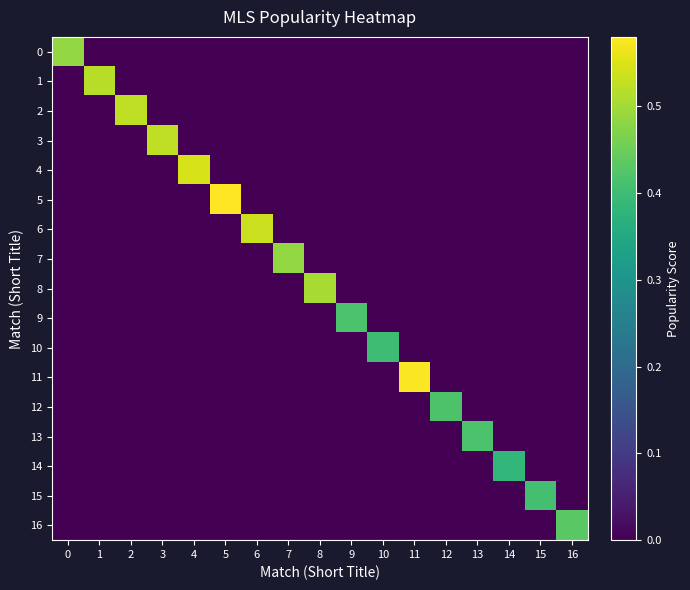

Reading left to right, extract all data points from this chart.

0: 0=0.5	1=0.0	2=0.0	3=0.0	4=0.0	5=0.0	6=0.0	7=0.0	8=0.0	9=0.0	10=0.0	11=0.0	12=0.0	13=0.0	14=0.0	15=0.0	16=0.0
1: 0=0.0	1=0.5	2=0.0	3=0.0	4=0.0	5=0.0	6=0.0	7=0.0	8=0.0	9=0.0	10=0.0	11=0.0	12=0.0	13=0.0	14=0.0	15=0.0	16=0.0
2: 0=0.0	1=0.0	2=0.5	3=0.0	4=0.0	5=0.0	6=0.0	7=0.0	8=0.0	9=0.0	10=0.0	11=0.0	12=0.0	13=0.0	14=0.0	15=0.0	16=0.0
3: 0=0.0	1=0.0	2=0.0	3=0.5	4=0.0	5=0.0	6=0.0	7=0.0	8=0.0	9=0.0	10=0.0	11=0.0	12=0.0	13=0.0	14=0.0	15=0.0	16=0.0
4: 0=0.0	1=0.0	2=0.0	3=0.0	4=0.5	5=0.0	6=0.0	7=0.0	8=0.0	9=0.0	10=0.0	11=0.0	12=0.0	13=0.0	14=0.0	15=0.0	16=0.0
5: 0=0.0	1=0.0	2=0.0	3=0.0	4=0.0	5=0.6	6=0.0	7=0.0	8=0.0	9=0.0	10=0.0	11=0.0	12=0.0	13=0.0	14=0.0	15=0.0	16=0.0
6: 0=0.0	1=0.0	2=0.0	3=0.0	4=0.0	5=0.0	6=0.5	7=0.0	8=0.0	9=0.0	10=0.0	11=0.0	12=0.0	13=0.0	14=0.0	15=0.0	16=0.0
7: 0=0.0	1=0.0	2=0.0	3=0.0	4=0.0	5=0.0	6=0.0	7=0.5	8=0.0	9=0.0	10=0.0	11=0.0	12=0.0	13=0.0	14=0.0	15=0.0	16=0.0
8: 0=0.0	1=0.0	2=0.0	3=0.0	4=0.0	5=0.0	6=0.0	7=0.0	8=0.5	9=0.0	10=0.0	11=0.0	12=0.0	13=0.0	14=0.0	15=0.0	16=0.0
9: 0=0.0	1=0.0	2=0.0	3=0.0	4=0.0	5=0.0	6=0.0	7=0.0	8=0.0	9=0.4	10=0.0	11=0.0	12=0.0	13=0.0	14=0.0	15=0.0	16=0.0
10: 0=0.0	1=0.0	2=0.0	3=0.0	4=0.0	5=0.0	6=0.0	7=0.0	8=0.0	9=0.0	10=0.4	11=0.0	12=0.0	13=0.0	14=0.0	15=0.0	16=0.0
11: 0=0.0	1=0.0	2=0.0	3=0.0	4=0.0	5=0.0	6=0.0	7=0.0	8=0.0	9=0.0	10=0.0	11=0.6	12=0.0	13=0.0	14=0.0	15=0.0	16=0.0
12: 0=0.0	1=0.0	2=0.0	3=0.0	4=0.0	5=0.0	6=0.0	7=0.0	8=0.0	9=0.0	10=0.0	11=0.0	12=0.4	13=0.0	14=0.0	15=0.0	16=0.0
13: 0=0.0	1=0.0	2=0.0	3=0.0	4=0.0	5=0.0	6=0.0	7=0.0	8=0.0	9=0.0	10=0.0	11=0.0	12=0.0	13=0.4	14=0.0	15=0.0	16=0.0
14: 0=0.0	1=0.0	2=0.0	3=0.0	4=0.0	5=0.0	6=0.0	7=0.0	8=0.0	9=0.0	10=0.0	11=0.0	12=0.0	13=0.0	14=0.4	15=0.0	16=0.0
15: 0=0.0	1=0.0	2=0.0	3=0.0	4=0.0	5=0.0	6=0.0	7=0.0	8=0.0	9=0.0	10=0.0	11=0.0	12=0.0	13=0.0	14=0.0	15=0.4	16=0.0
16: 0=0.0	1=0.0	2=0.0	3=0.0	4=0.0	5=0.0	6=0.0	7=0.0	8=0.0	9=0.0	10=0.0	11=0.0	12=0.0	13=0.0	14=0.0	15=0.0	16=0.4